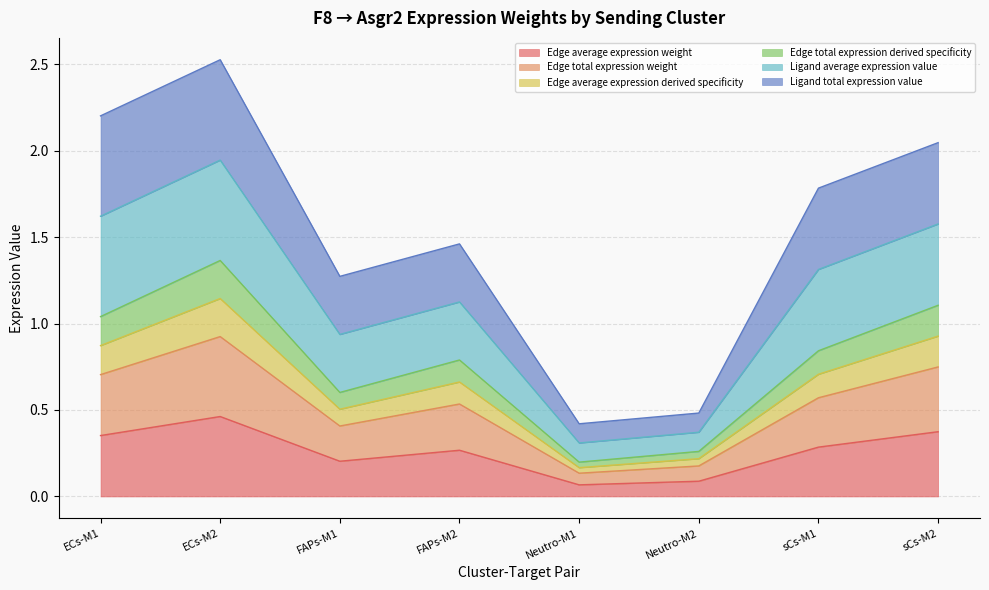

At which category does the chart reach its peak across all series?

ECs-M2